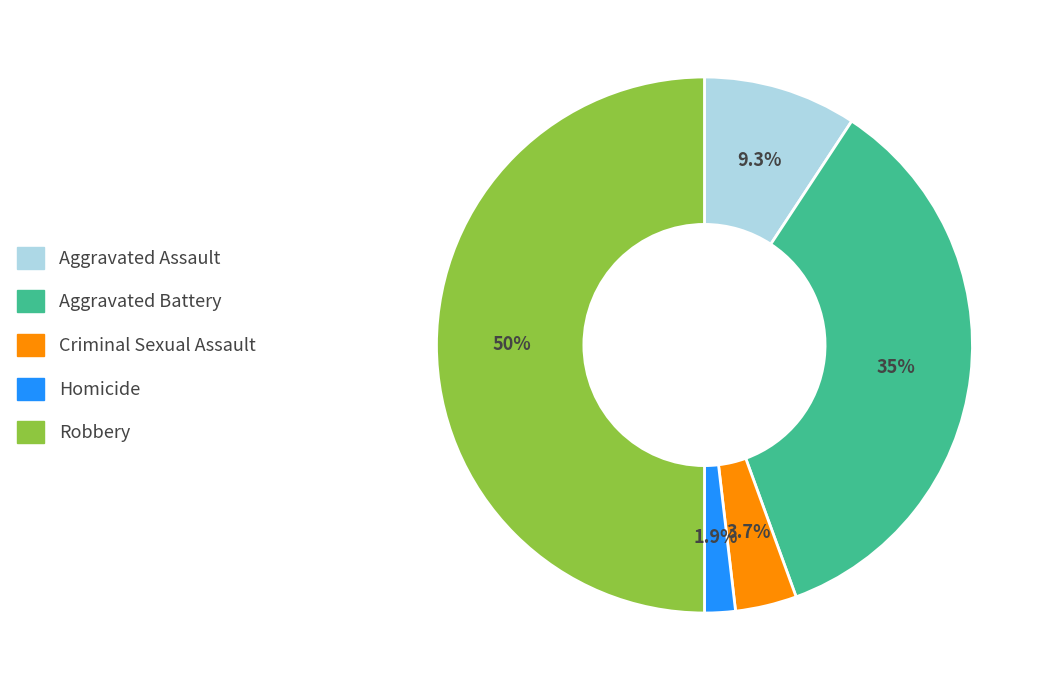

What portion of the pie excludes Aggravated Assault?

90.7%